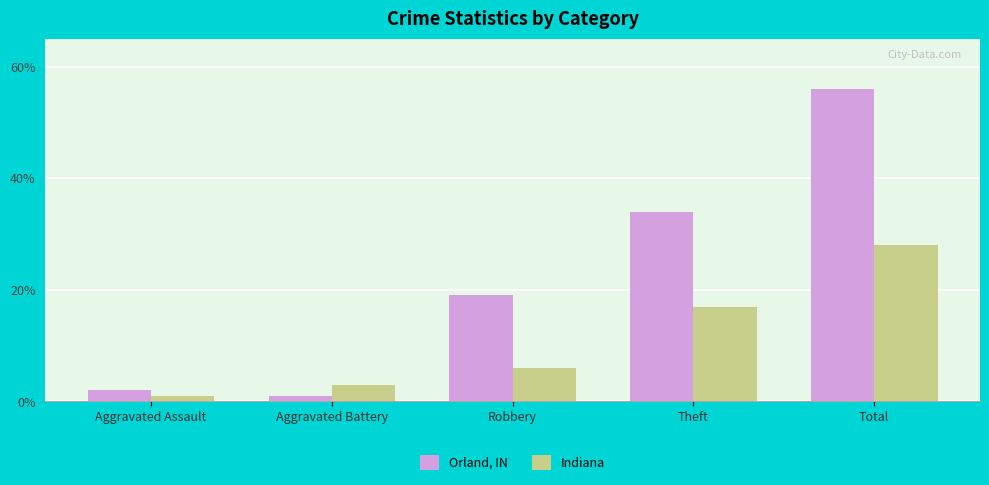

At which category does the chart reach its peak across all series?

Total